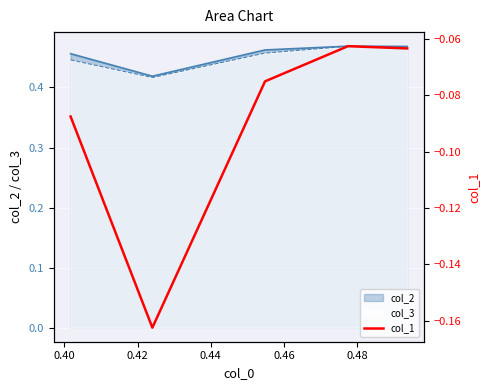

How many data points does each series have?

5